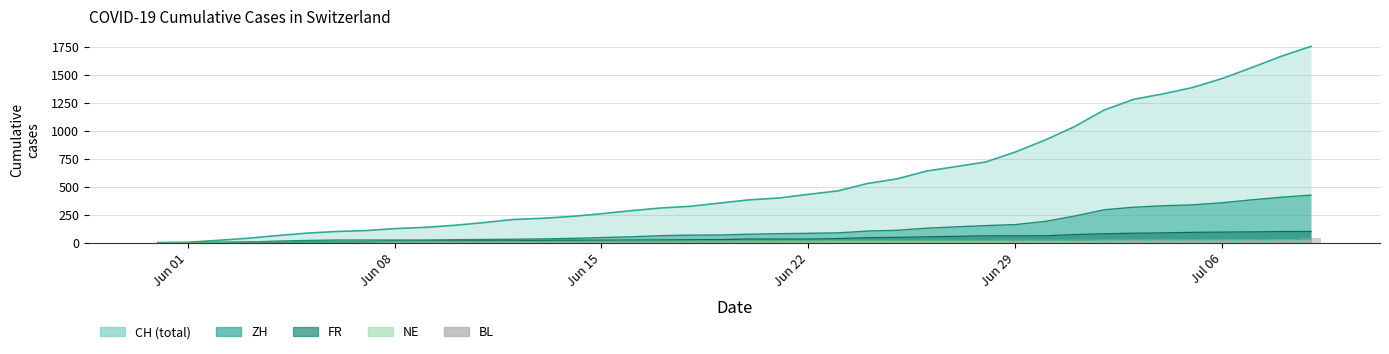

How many bars are there in total?

40